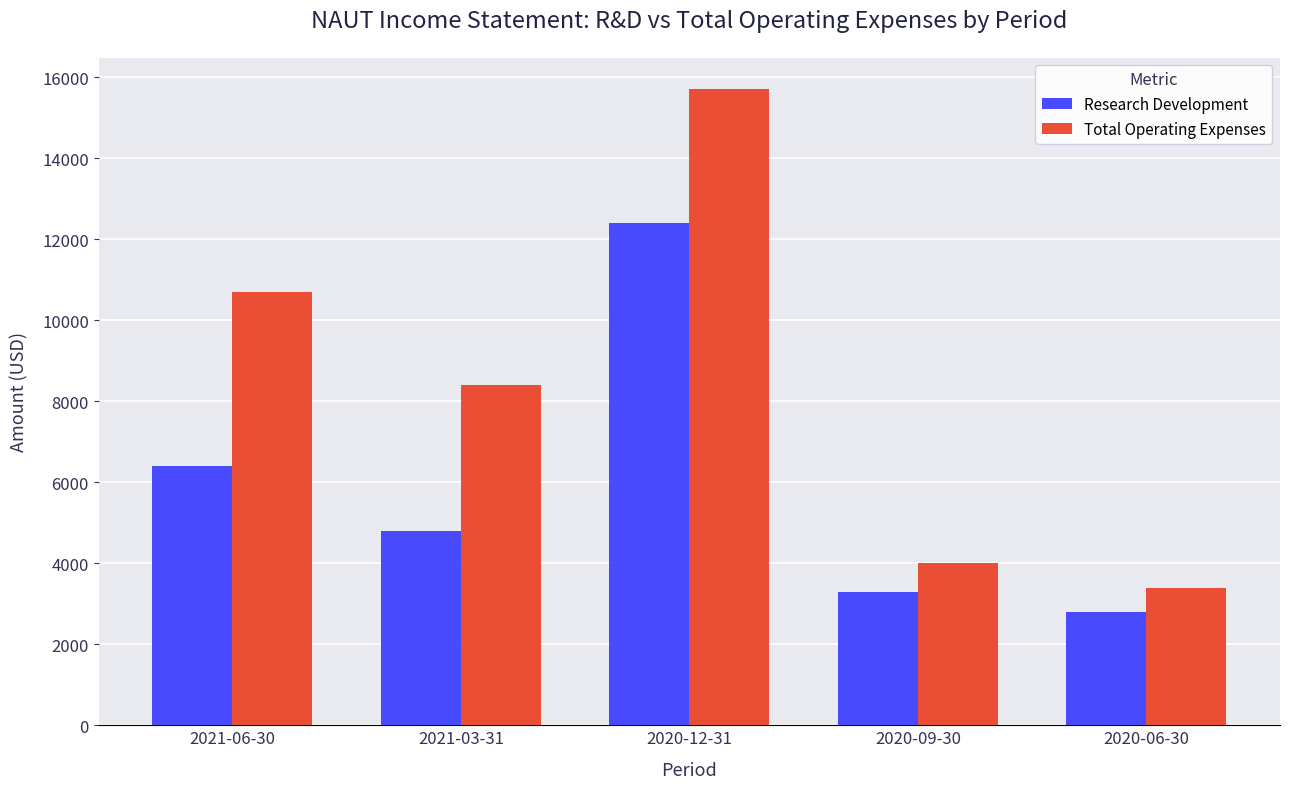

Where does the Total Operating Expenses series first go above 8400?

2021-06-30